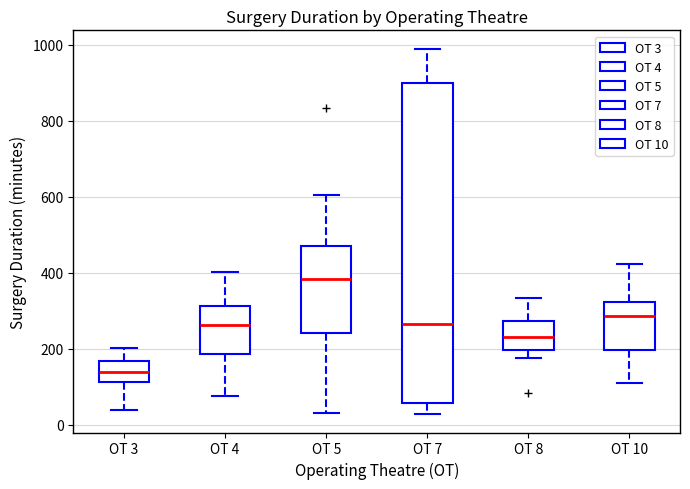

Which box's median line is the highest?

OT 5